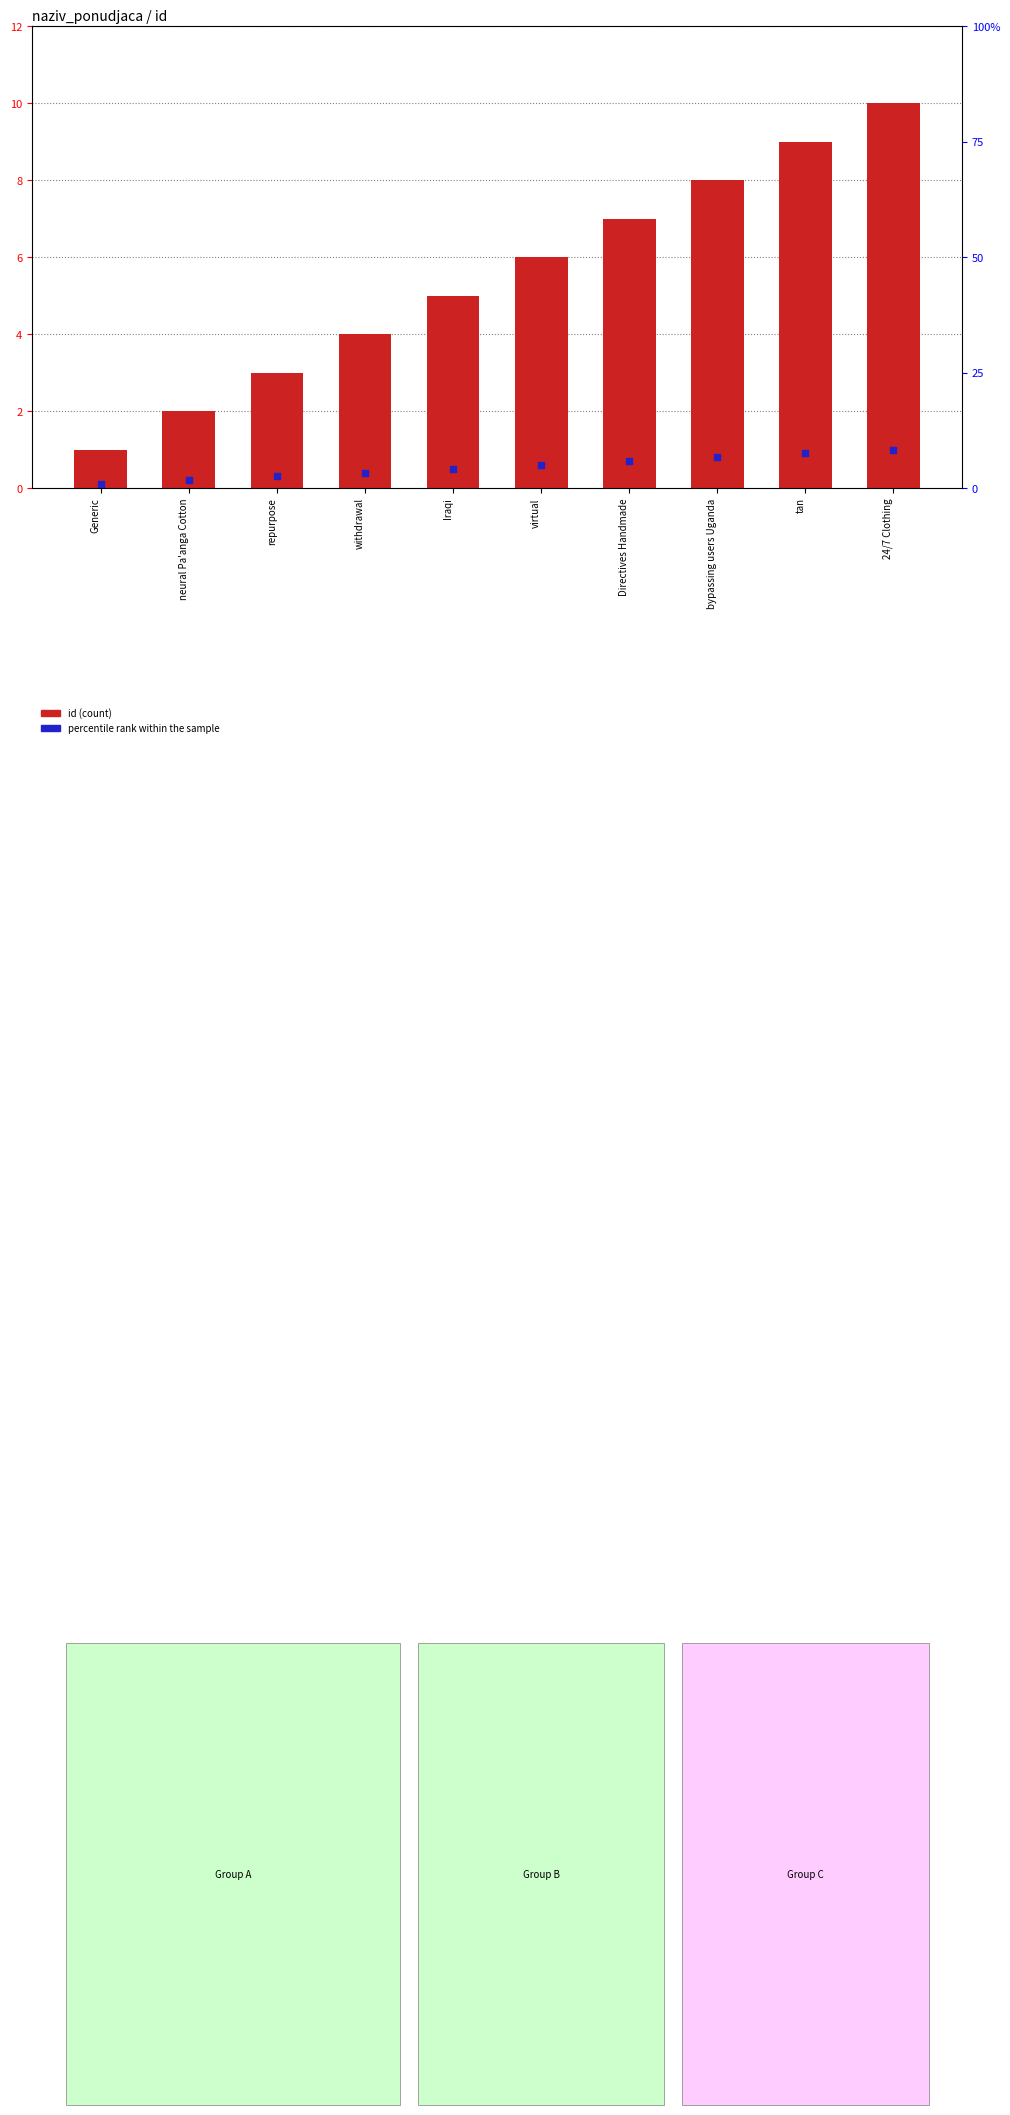

What are all the series names shown in the legend?

id (count), percentile rank within the sample